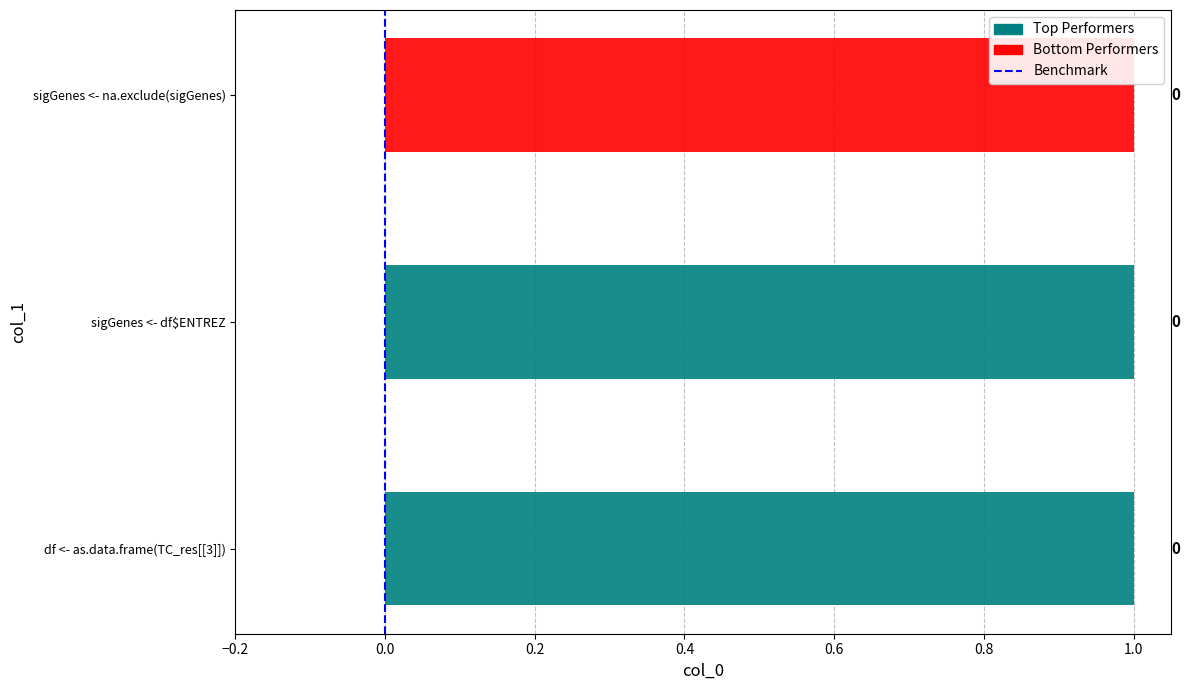

What is the change in value from −0.2 to 0.0?

+1